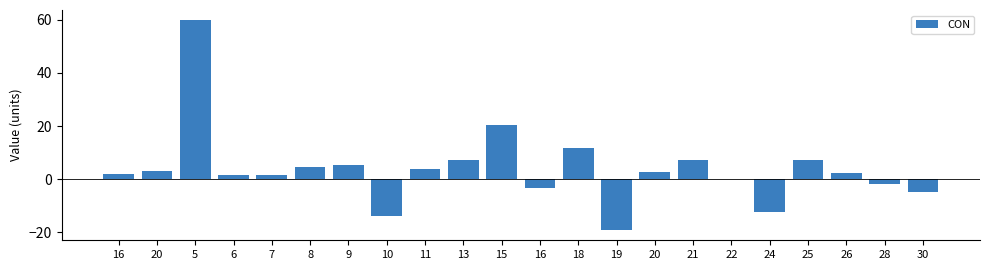

At which category does the chart reach its minimum across all series?

19